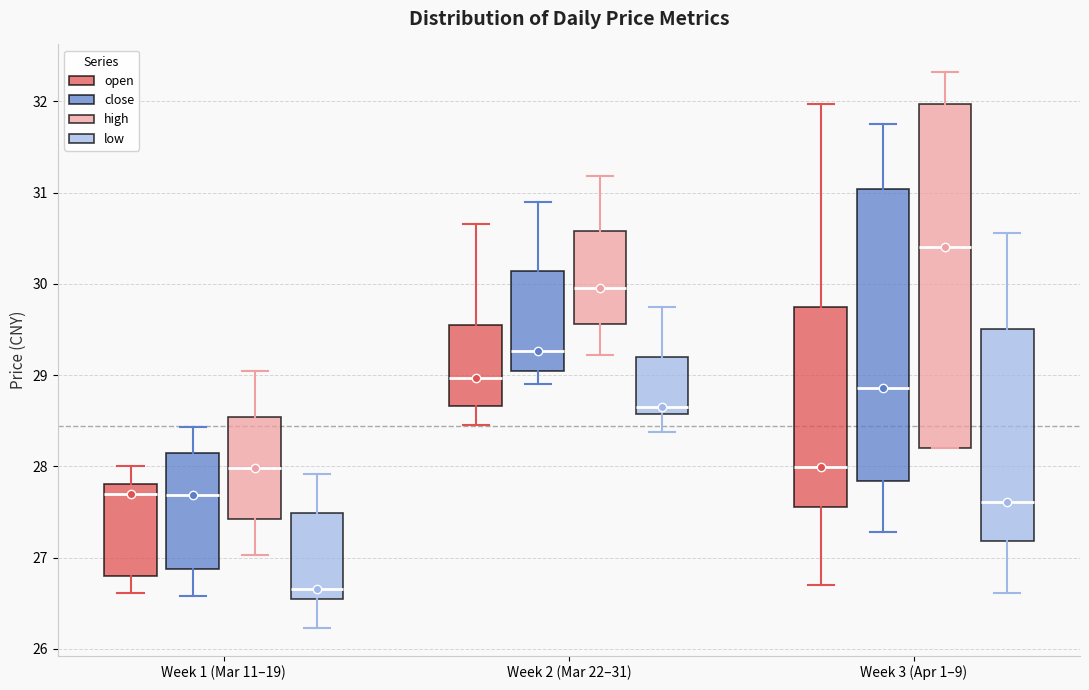

Which box is the tallest, from its lower edge to its upper edge?

Week 3 (Apr 1–9) (high)